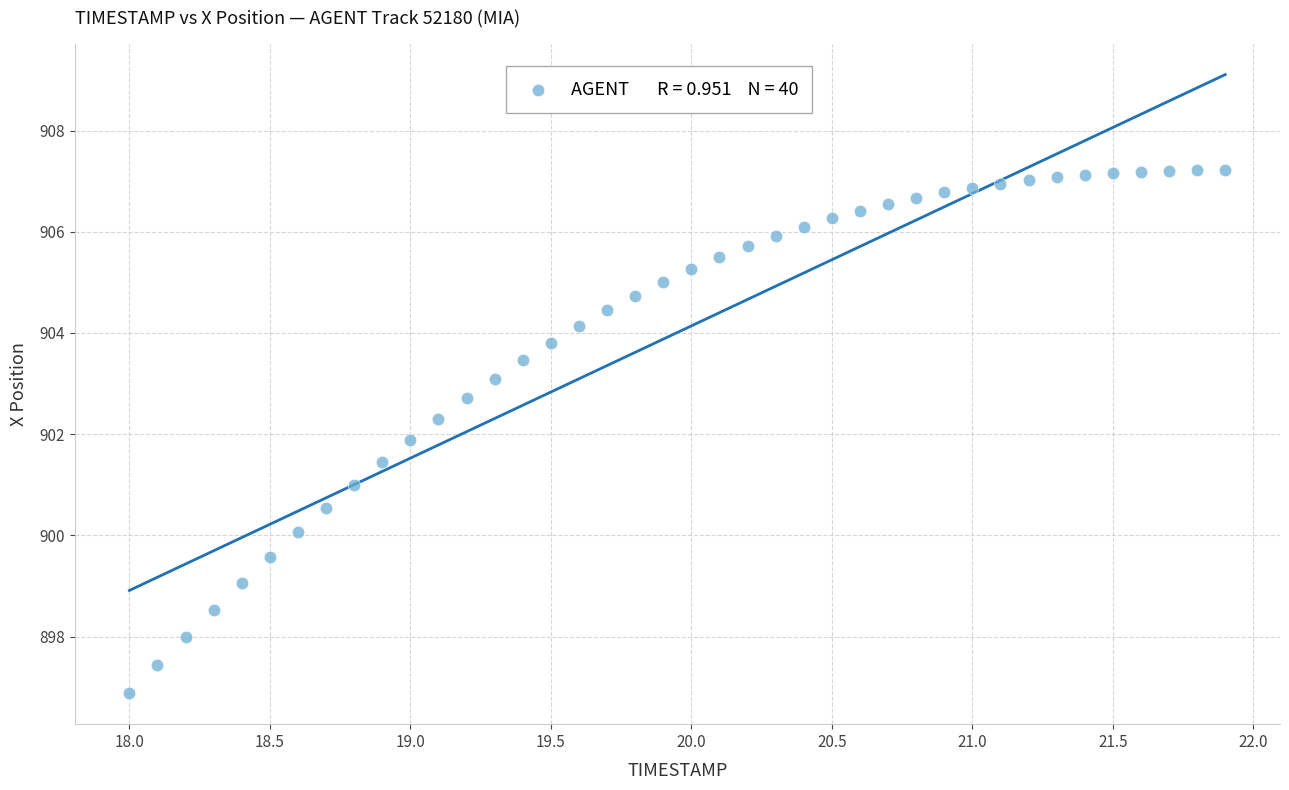

What is the range of Y values (max minus min)?

10.3